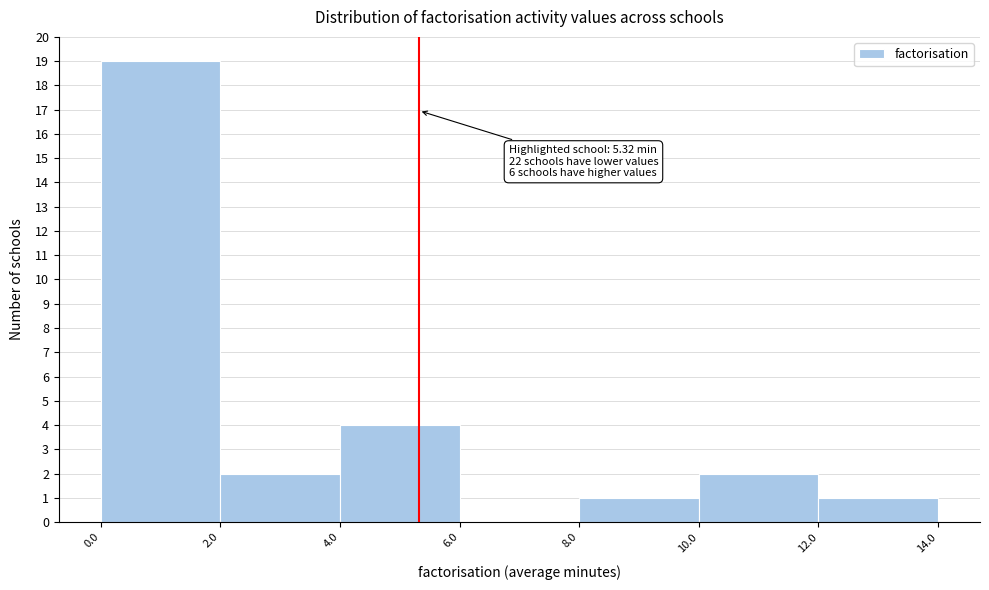

Which range on the x-axis has the tallest bar?

0.0 to 2.0